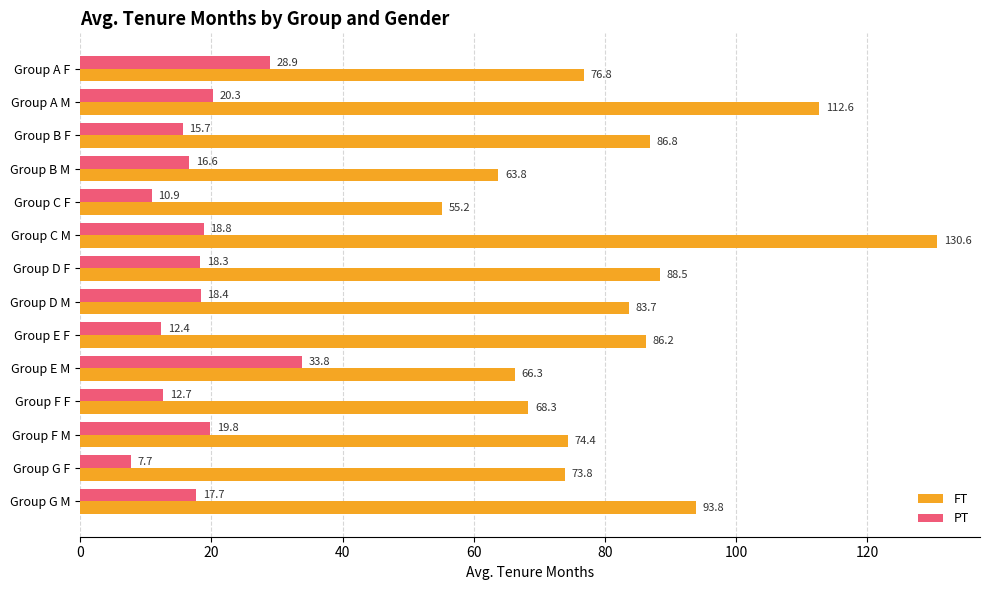

What is the maximum value for PT?

33.8